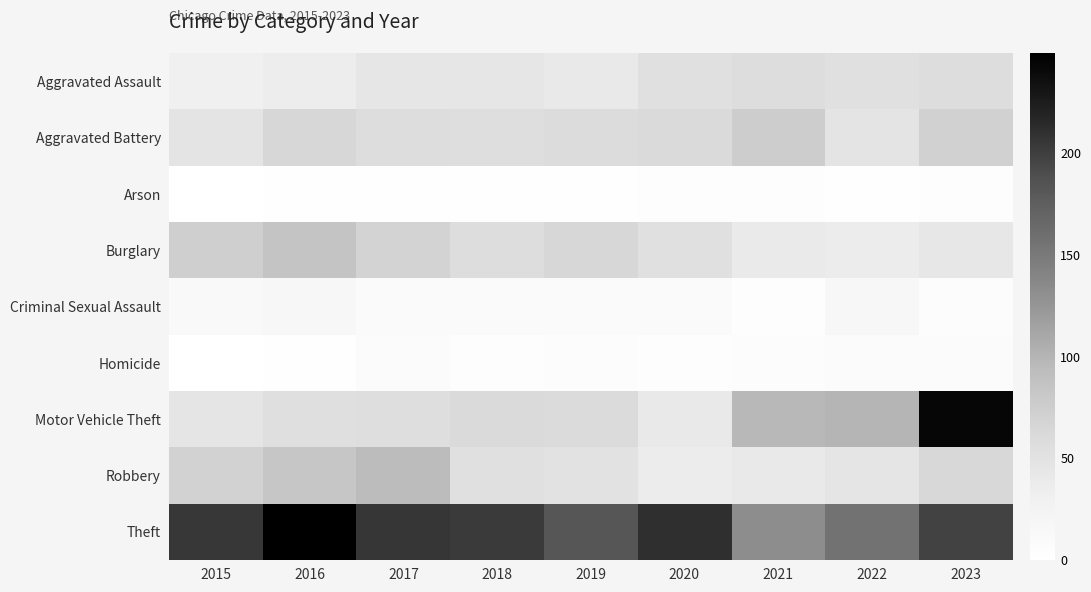

Which series changed the most between 2019 and 2022?

Motor Vehicle Theft